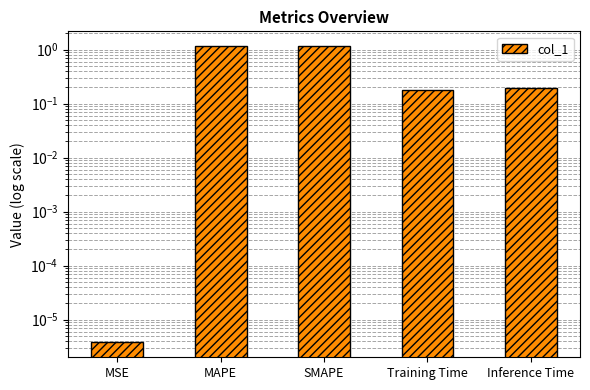

The chart shows a value of 0.0 at MSE. True or false?

True